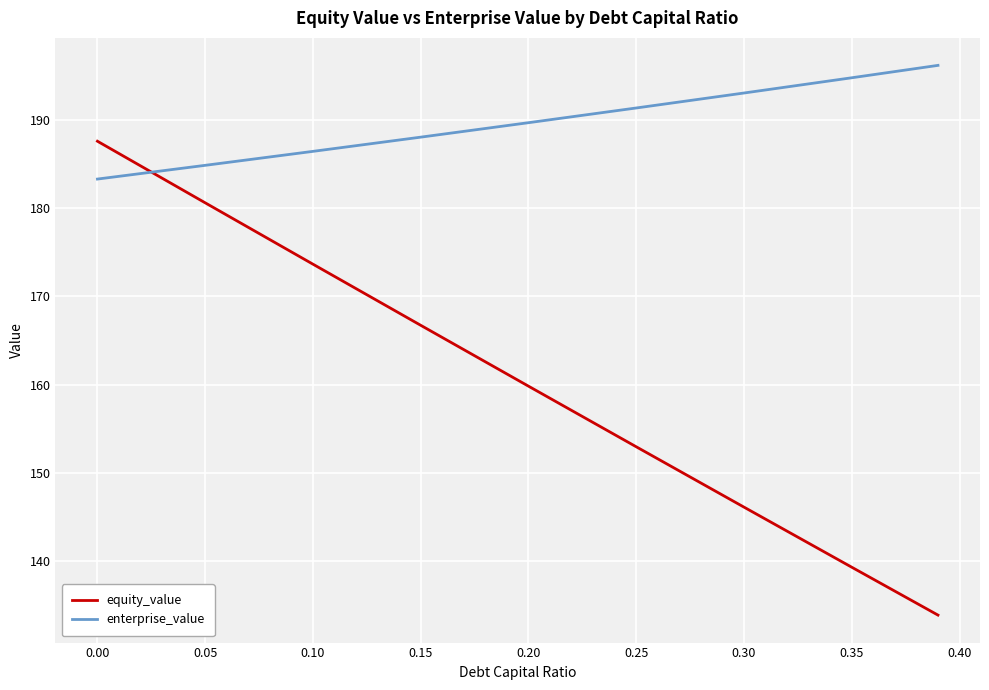

What is the smallest value displayed?

133.9